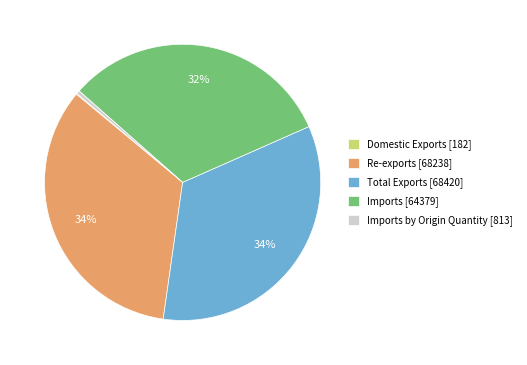

What percentage is the Imports [64379] slice, to the nearest percent?

32%